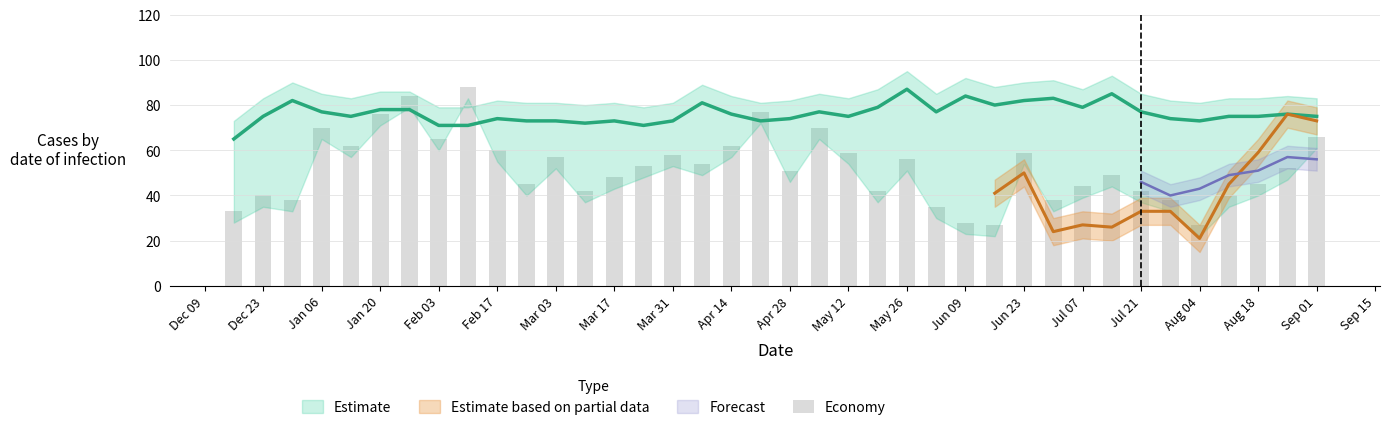

Are the bars grouped side by side (vs. stacked)?

No